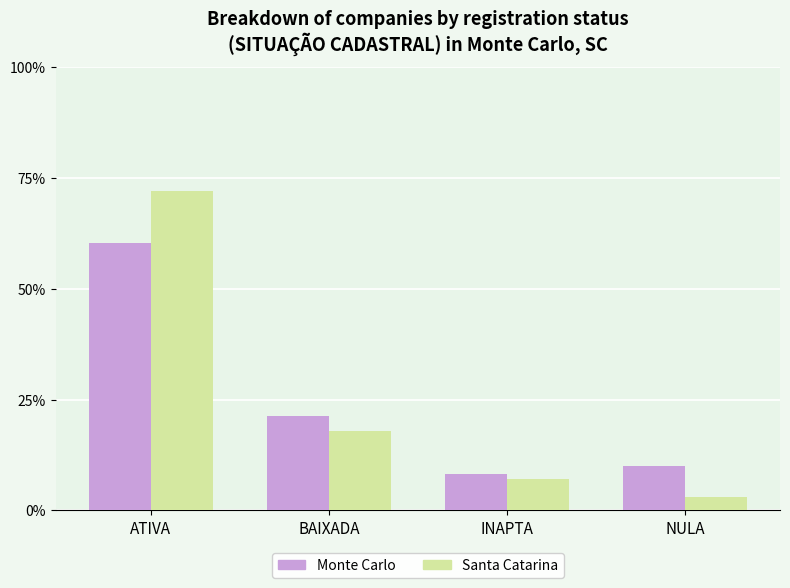

What is the difference between the Santa Catarina values at ATIVA and BAIXADA?

54.0